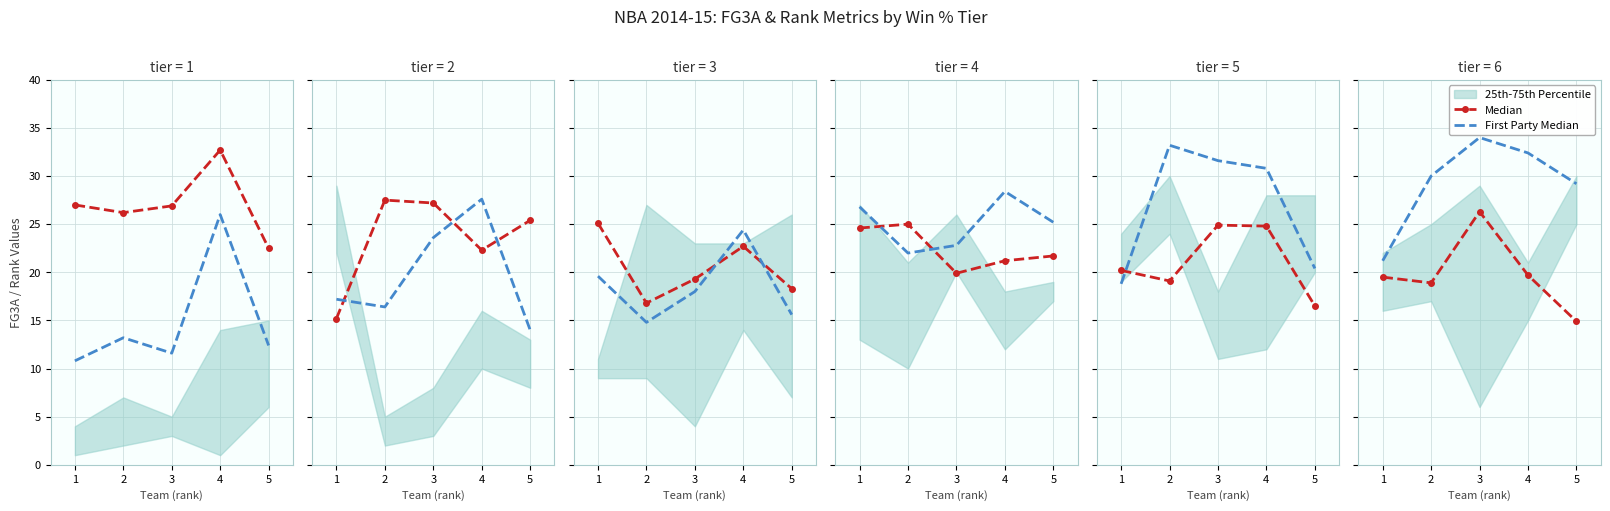

At which category is the sum across all series the highest?

3